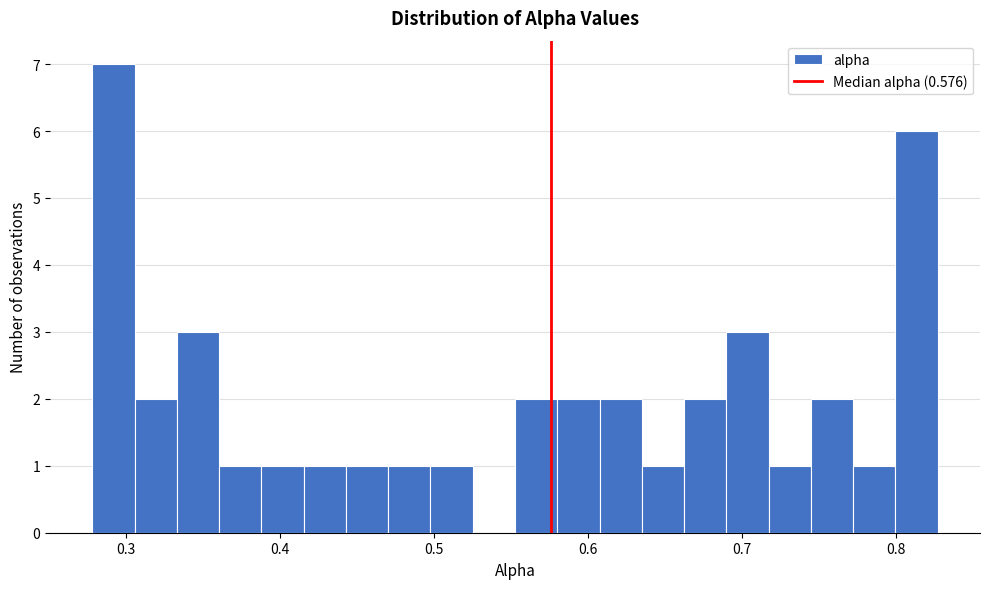

Read against the x-axis, roughly where is the centre of the tallest bar?

0.29